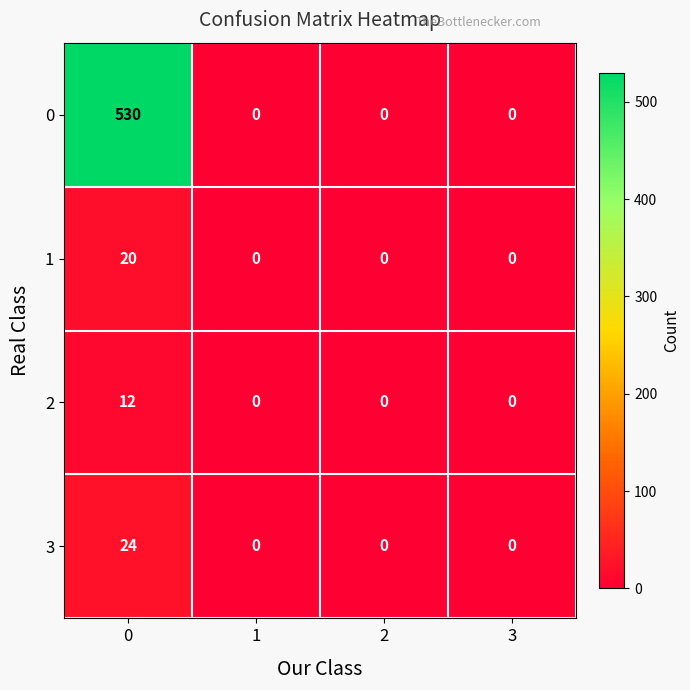

Reading right to left, extract all data points from this chart.

0: 0	0	0	530
1: 0	0	0	20
2: 0	0	0	12
3: 0	0	0	24